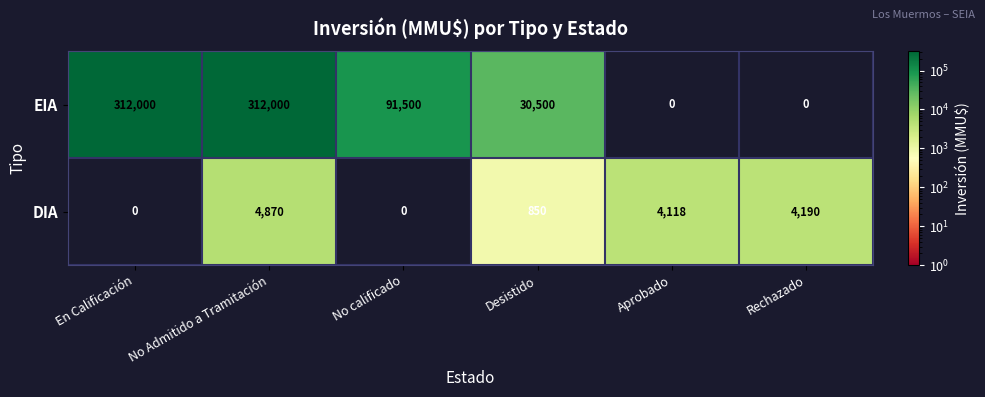

What value does the DIA series have at Rechazado?

4190